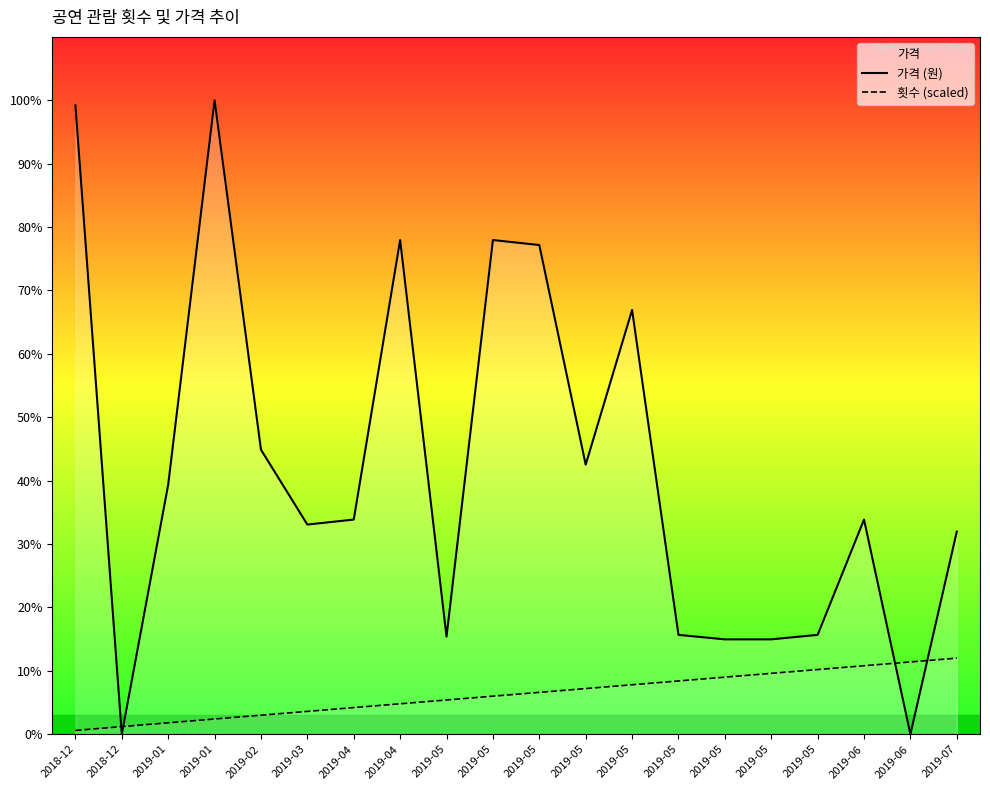

Reading left to right, list all the values displayed in this chart.

가격 (원): 126000	0	50000	127000	57000	42000	43000	99000	19555	99000	98000	54000	85000	19900	19000	19000	19900	43000	0	40600
횟수 (scaled): 762	1524	2286	3048	3810	4572	5334	6096	6858	7620	8382	9144	9906	10668	11430	12192	12954	13716	14478	15240